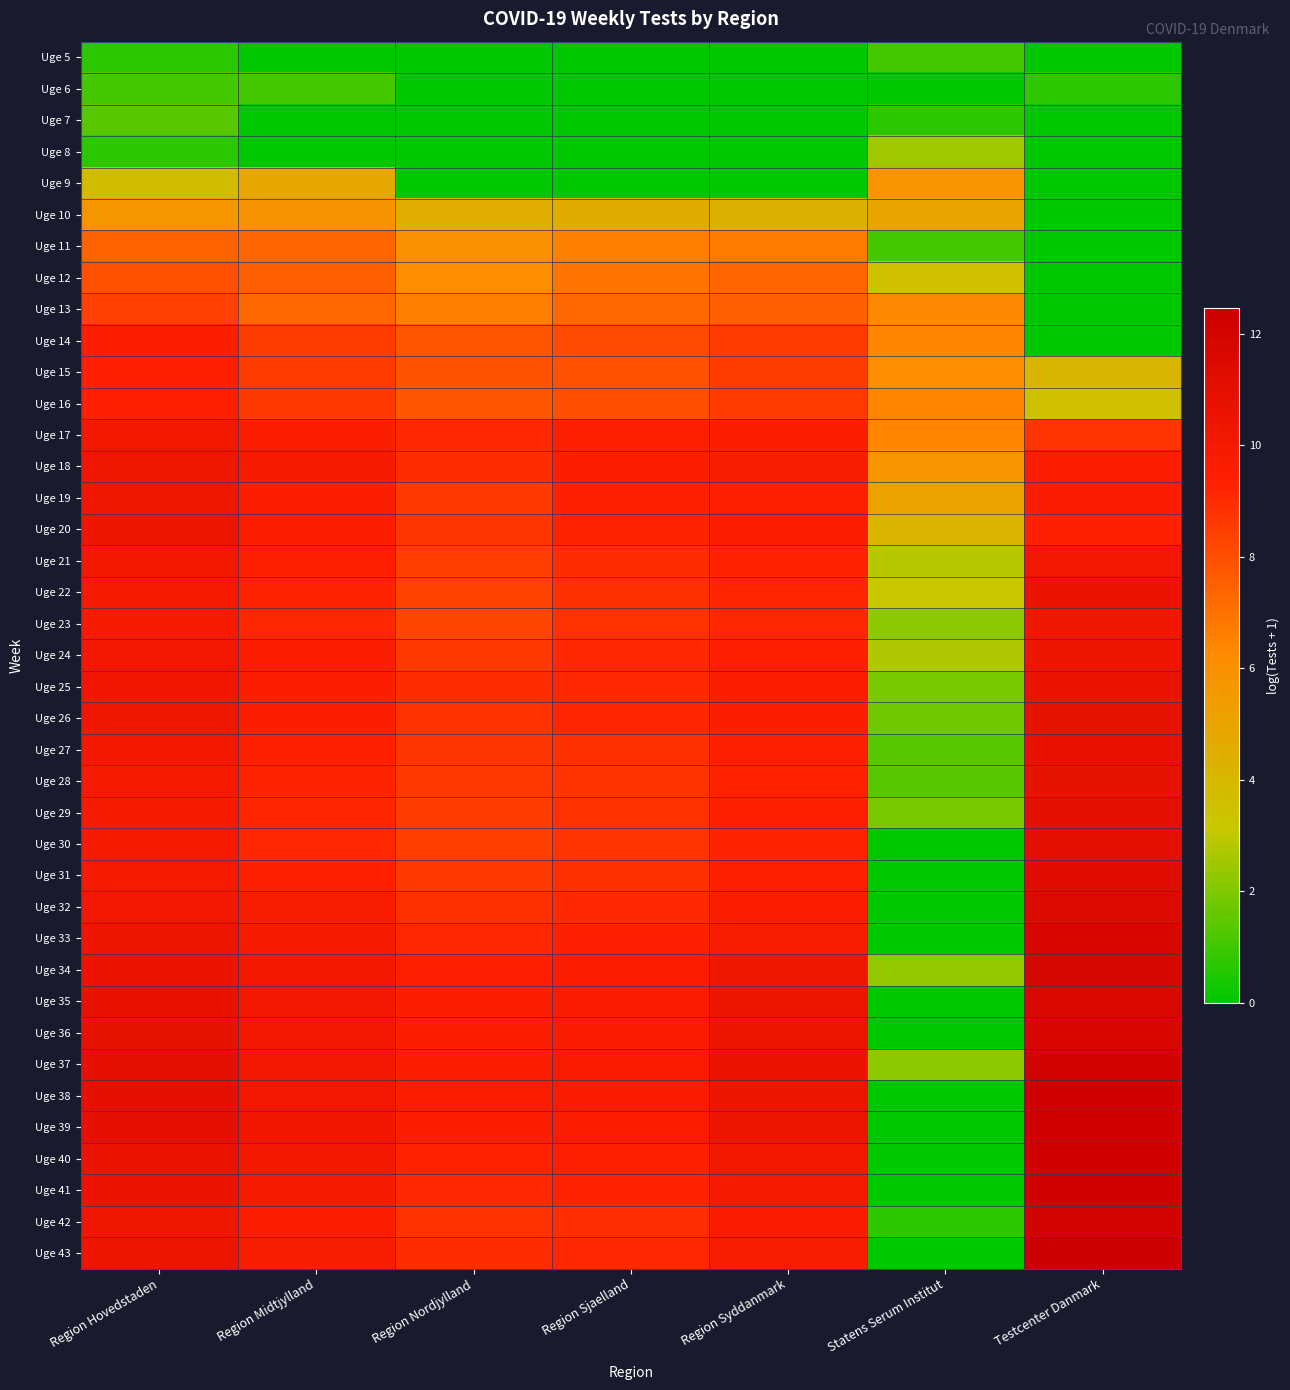

Rank the series by their maximum value, from highest to lowest.

Uge 43, Uge 38, Uge 39, Uge 41, Uge 40, Uge 37, Uge 42, Uge 34, Uge 33, Uge 36, Uge 35, Uge 32, Uge 31, Uge 30, Uge 29, Uge 27, Uge 26, Uge 28, Uge 25, Uge 22, Uge 24, Uge 20, Uge 18, Uge 19, Uge 23, Uge 21, Uge 17, Uge 14, Uge 15, Uge 16, Uge 13, Uge 12, Uge 11, Uge 9, Uge 10, Uge 8, Uge 7, Uge 5, Uge 6